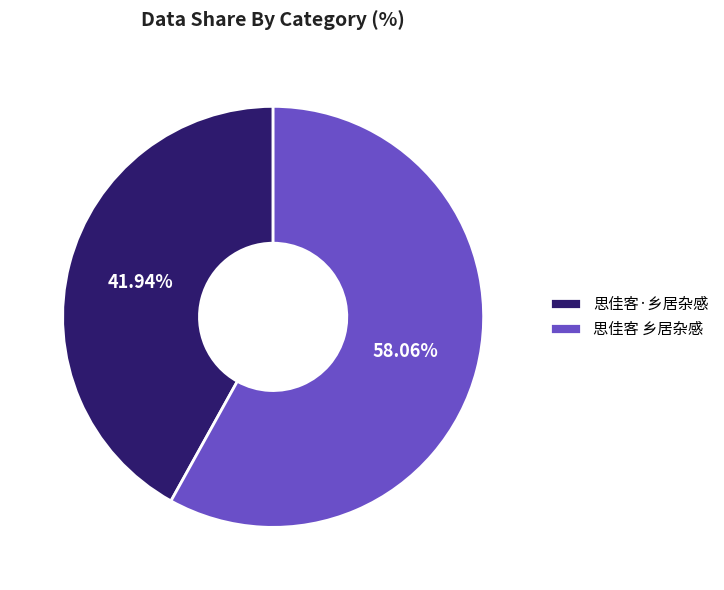

Count the number of slices in the pie.

2